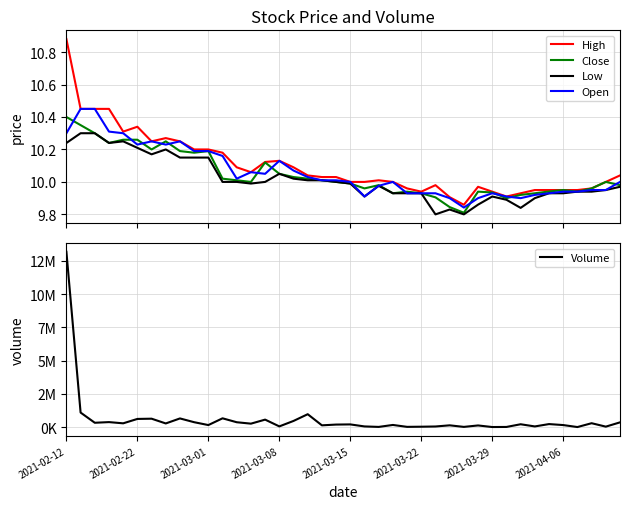

Reading right to left, extract all data points from this chart.

High: 10.0	10.0	10.0	9.9	9.9	9.9	9.9	9.9	9.9	9.9	10.0	9.9	9.9	10.0	9.9	10.0	10.0	10.0	10.0	10.0	10.0	10.0	10.0	10.1	10.1	10.1	10.1	10.1	10.2	10.2	10.2	10.2	10.3	10.2	10.3	10.3	10.4	10.4	10.4	10.9
Close: 10.0	10.0	10.0	9.9	9.9	9.9	9.9	9.9	9.9	9.9	9.9	9.8	9.8	9.9	9.9	9.9	9.9	10.0	10.0	10.0	10.0	10.0	10.0	10.0	10.1	10.1	10.0	10.0	10.0	10.2	10.2	10.2	10.2	10.2	10.3	10.3	10.2	10.3	10.4	10.4
Low: 10.0	9.9	9.9	9.9	9.9	9.9	9.9	9.8	9.9	9.9	9.9	9.8	9.8	9.8	9.9	9.9	9.9	10.0	9.9	10.0	10.0	10.0	10.0	10.0	10.1	10.0	10.0	10.0	10.0	10.1	10.1	10.1	10.2	10.2	10.2	10.2	10.2	10.3	10.3	10.2
Open: 10.0	9.9	9.9	9.9	9.9	9.9	9.9	9.9	9.9	9.9	9.9	9.8	9.9	9.9	9.9	9.9	10.0	10.0	9.9	10.0	10.0	10.0	10.0	10.1	10.1	10.1	10.1	10.0	10.2	10.2	10.2	10.2	10.2	10.2	10.2	10.3	10.3	10.4	10.4	10.3
Volume: 357800.0	35500.0	293300.0	4900.0	153800.0	228000.0	51200.0	214800.0	12200.0	6200.0	124900.0	17100.0	133900.0	46800.0	30300.0	19300.0	162500.0	15400.0	51300.0	203500.0	191200.0	133700.0	971000.0	464400.0	54100.0	563700.0	260600.0	366700.0	662000.0	153900.0	369500.0	653100.0	275700.0	633600.0	615200.0	285300.0	376700.0	327100.0	1095000.0	13193200.0